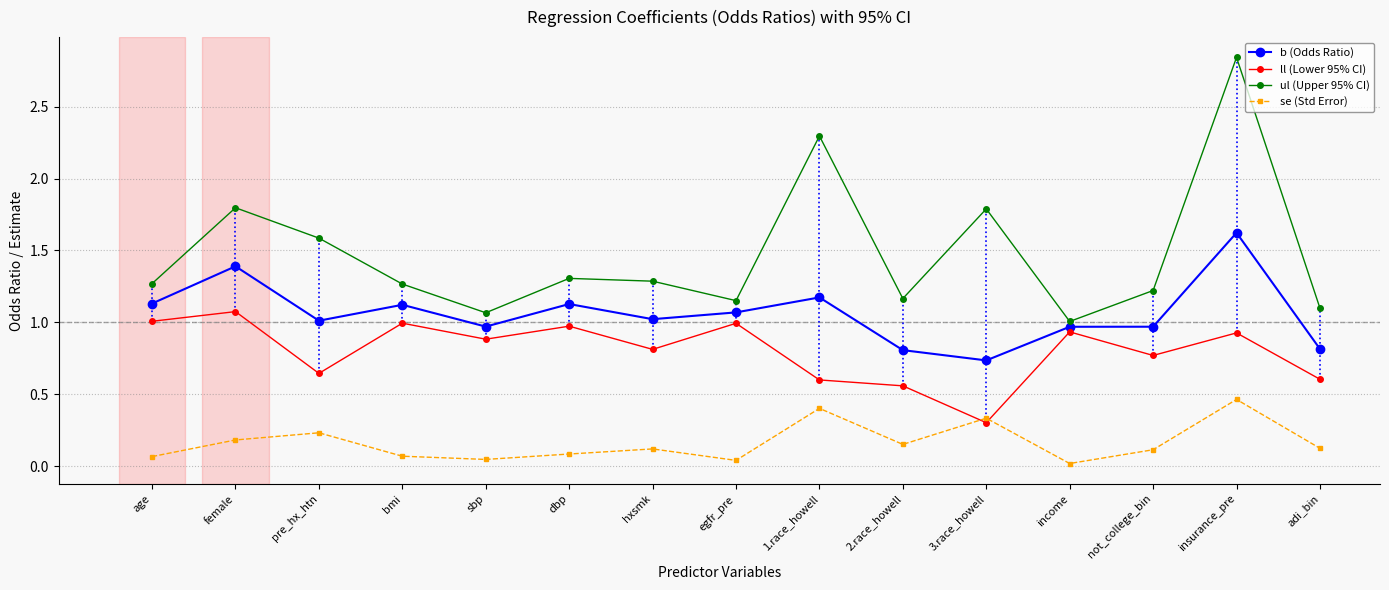

What is the average value of the ul (Upper 95% CI) series?

1.5